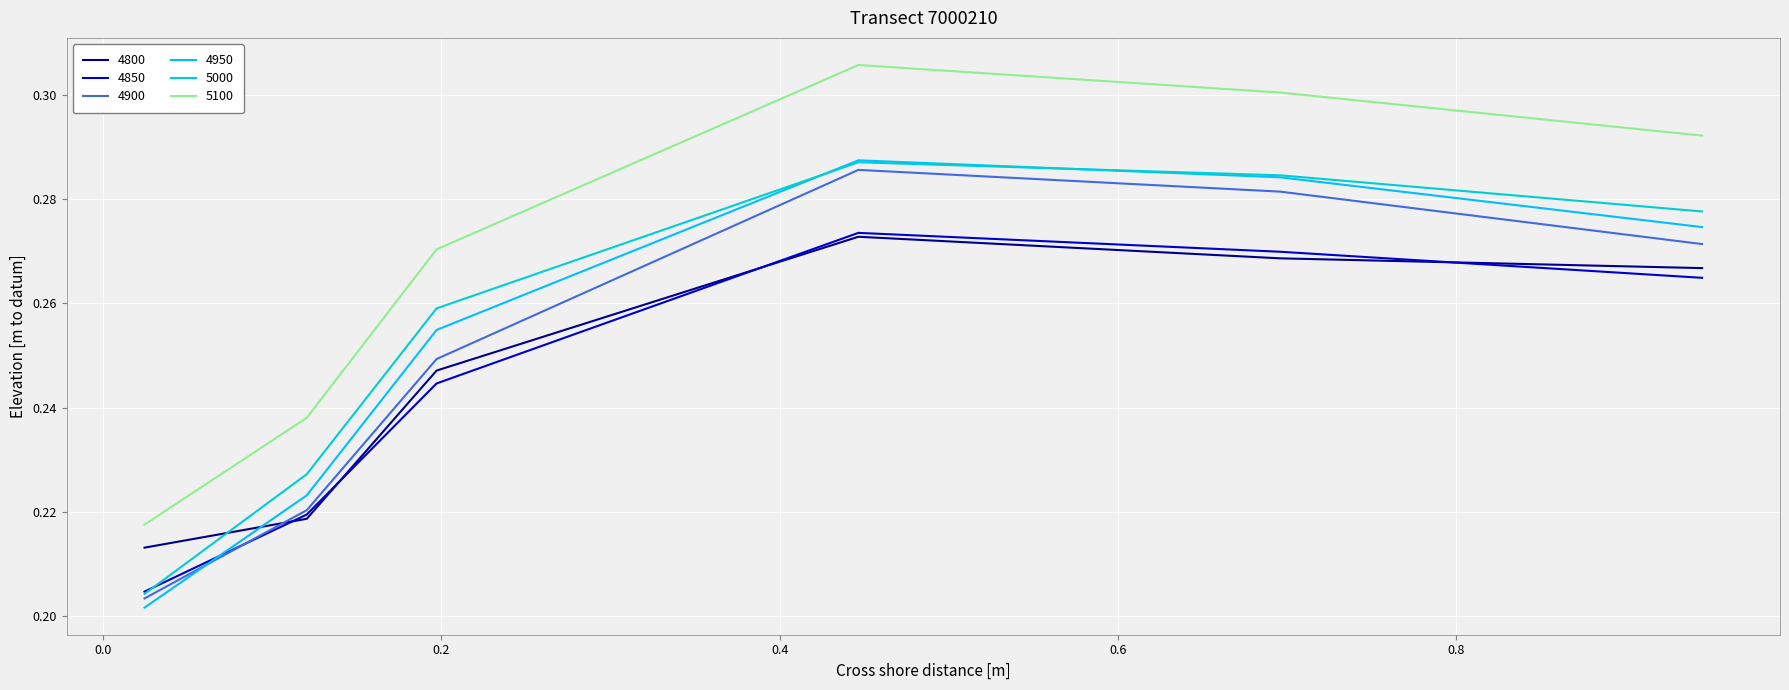

How many lines are shown in the chart?

6